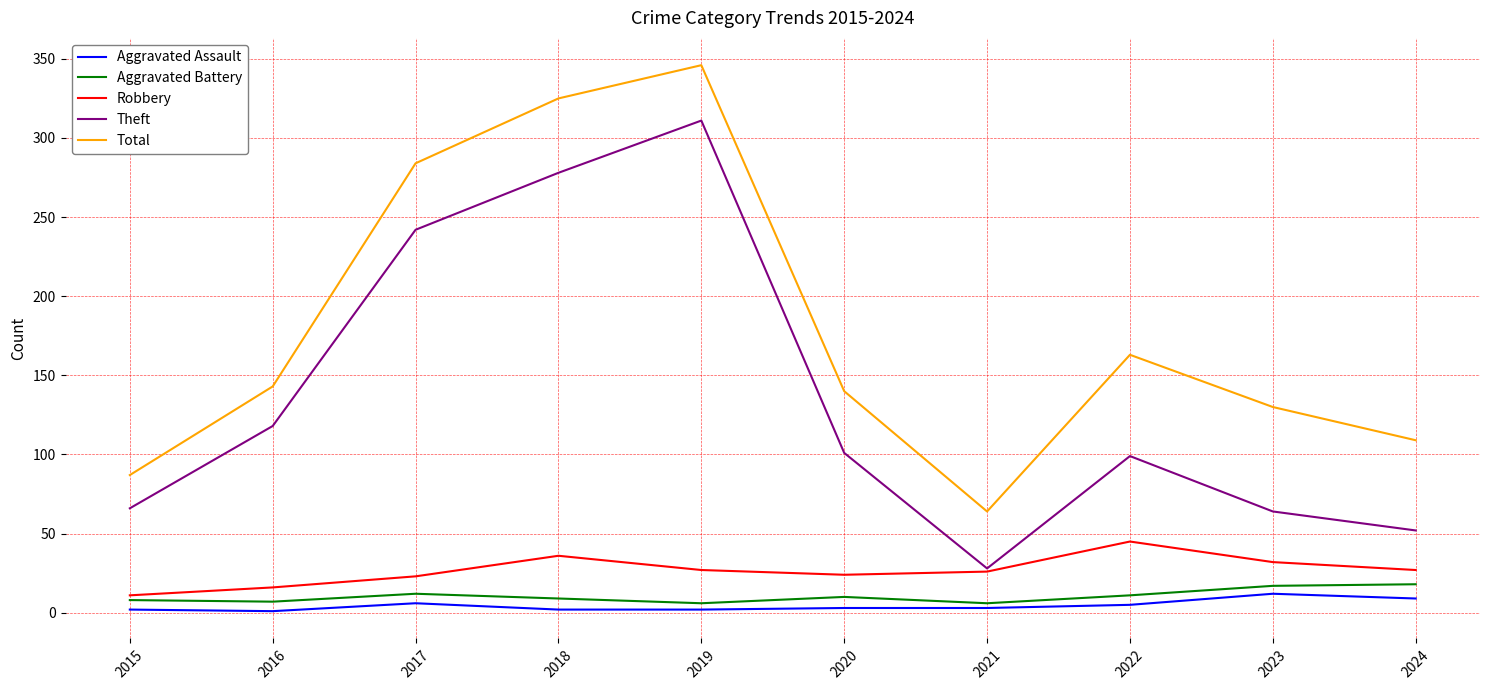

At which category is the sum across all series the highest?

2019